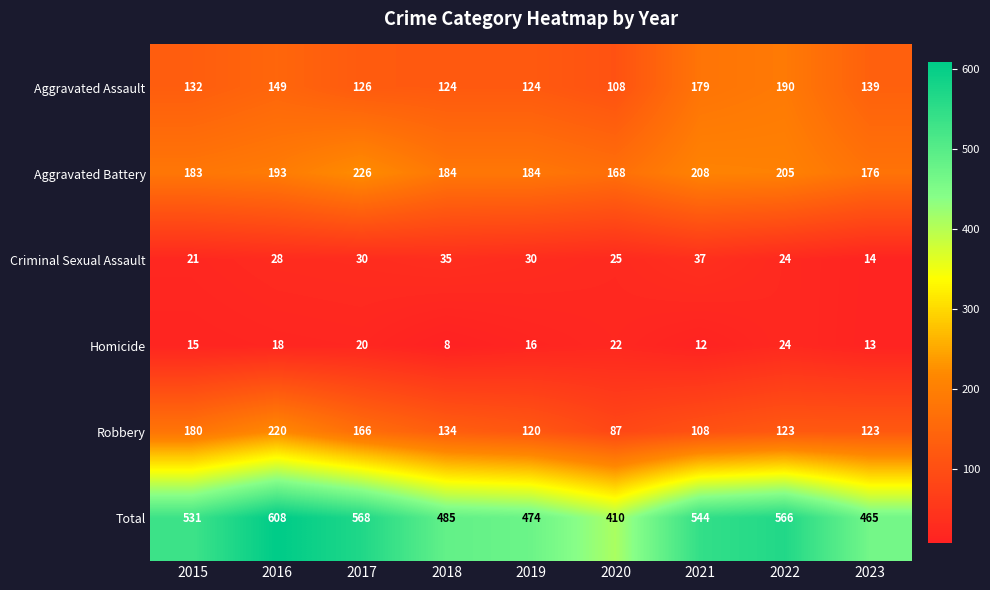

At how many categories does at least one series exceed 159?

9